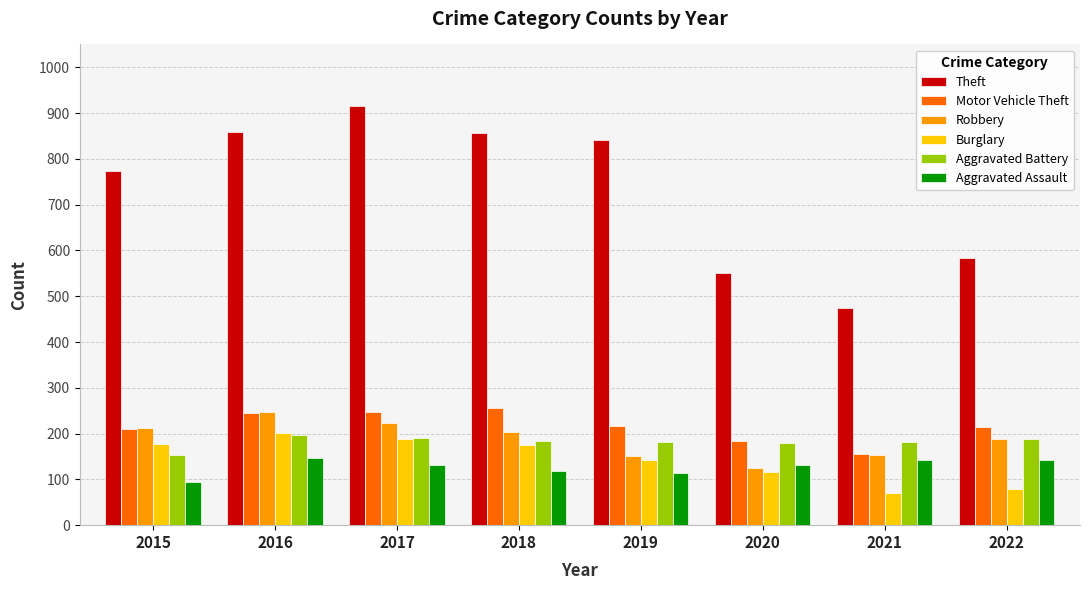

What is the maximum value shown in the chart?

916